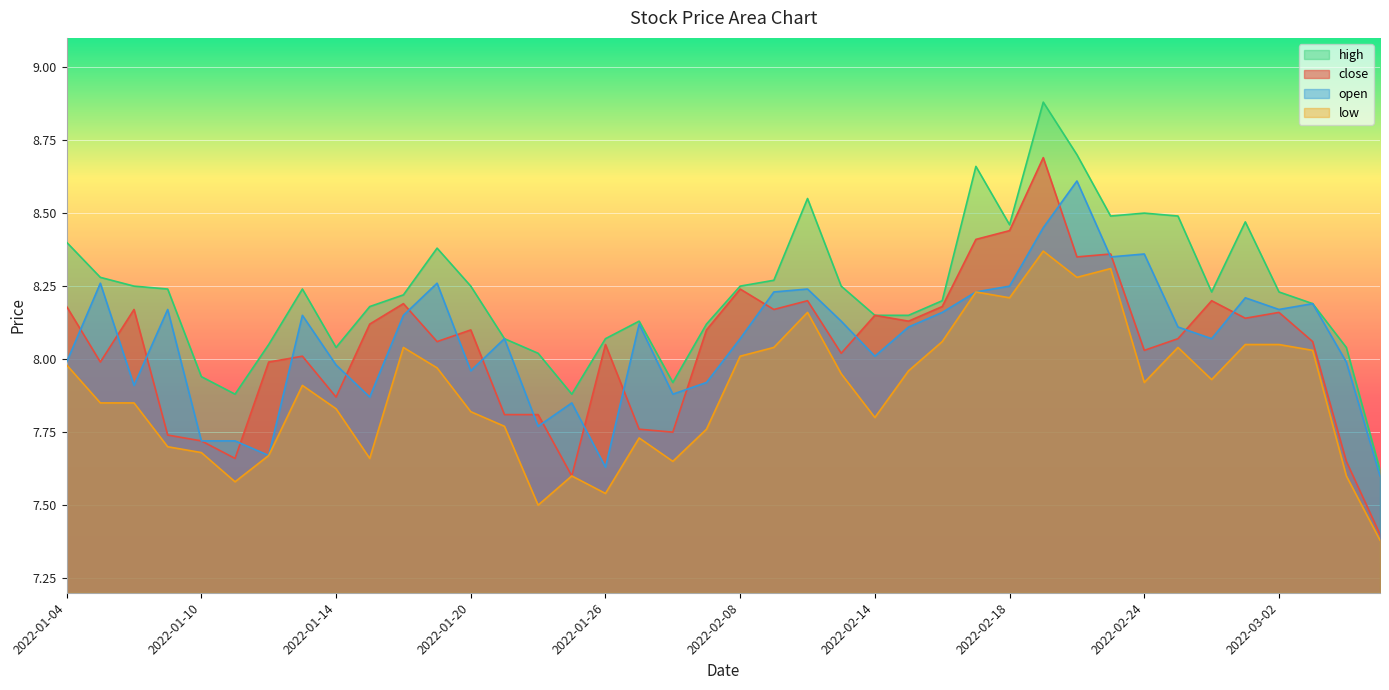

What is the difference between the high values at 2022-02-16 and 2022-02-10?

0.4